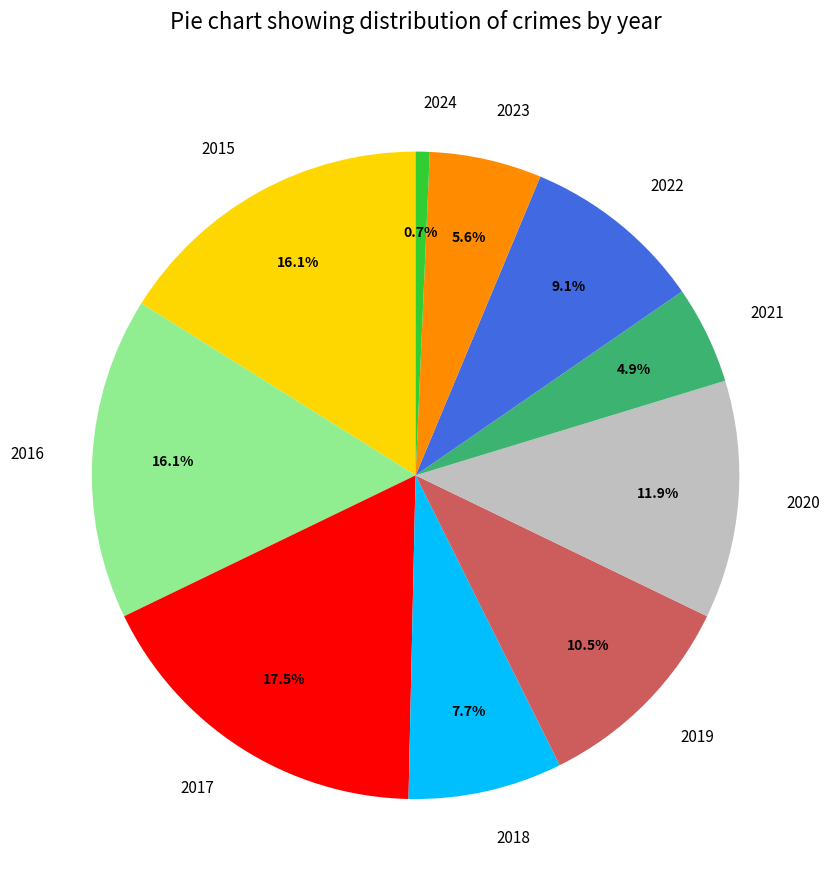

To the nearest percent, what percentage of the pie is 2018?

8%